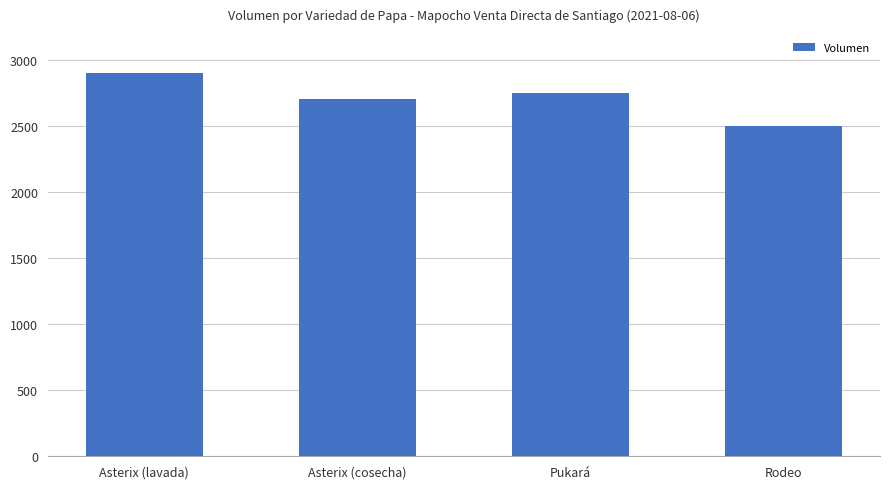

How many bars are there in total?

4